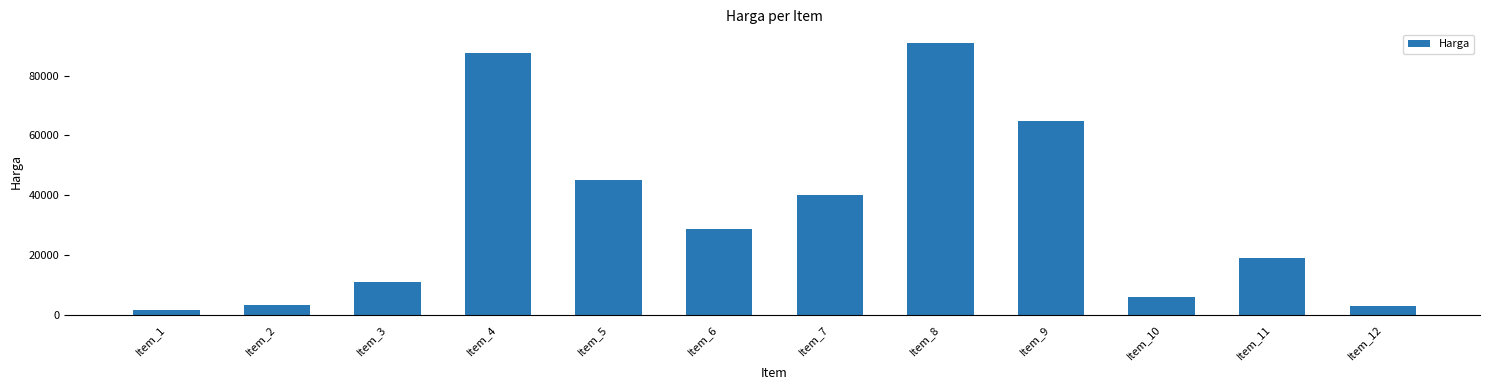

Does the chart contain any negative values?

No